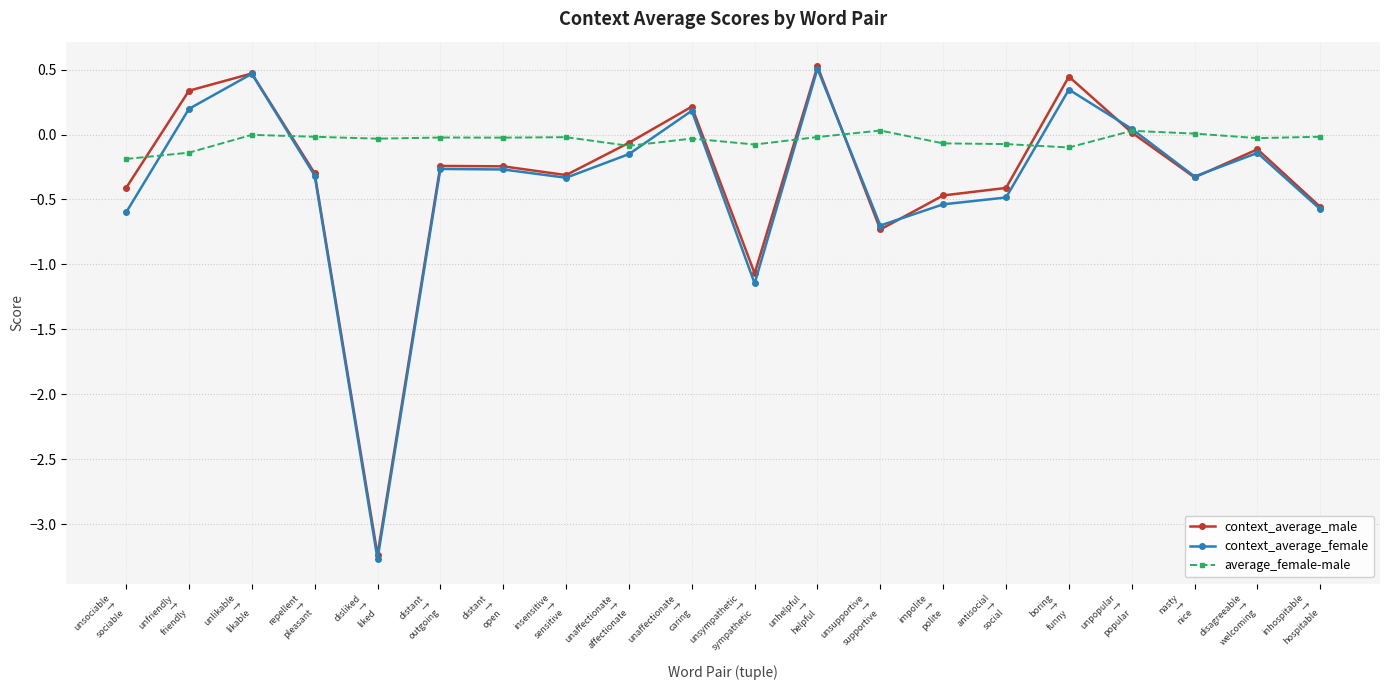

Where does the context_average_female series first go above 0?

unfriendly
→
friendly